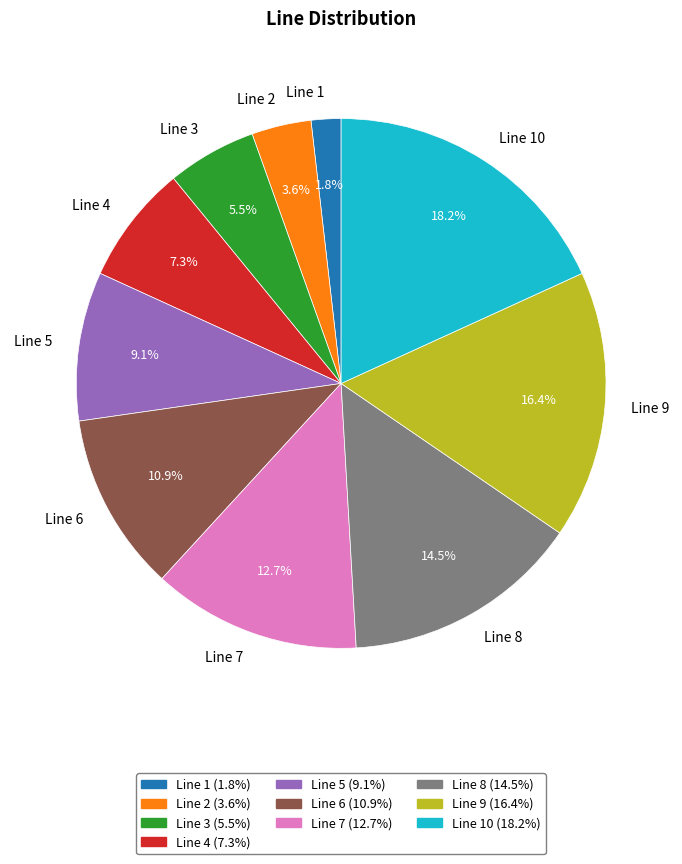

Does Line 1 account for over 50% of the chart?

No